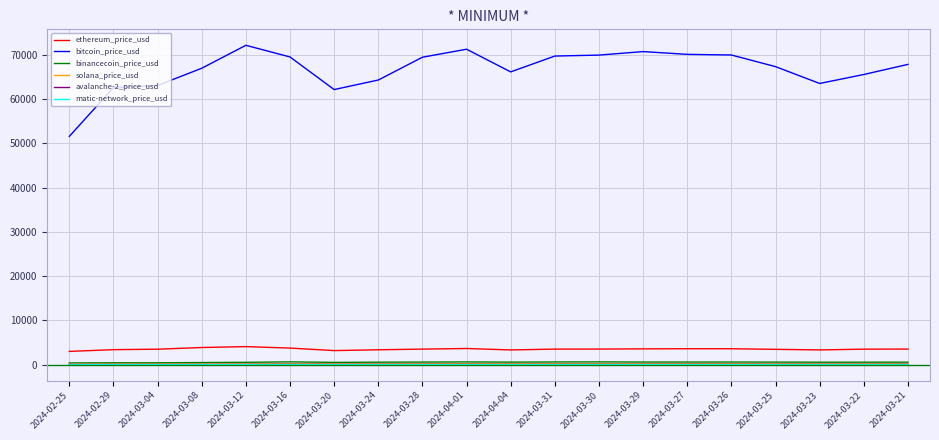

What is the maximum value shown in the chart?

72130.6